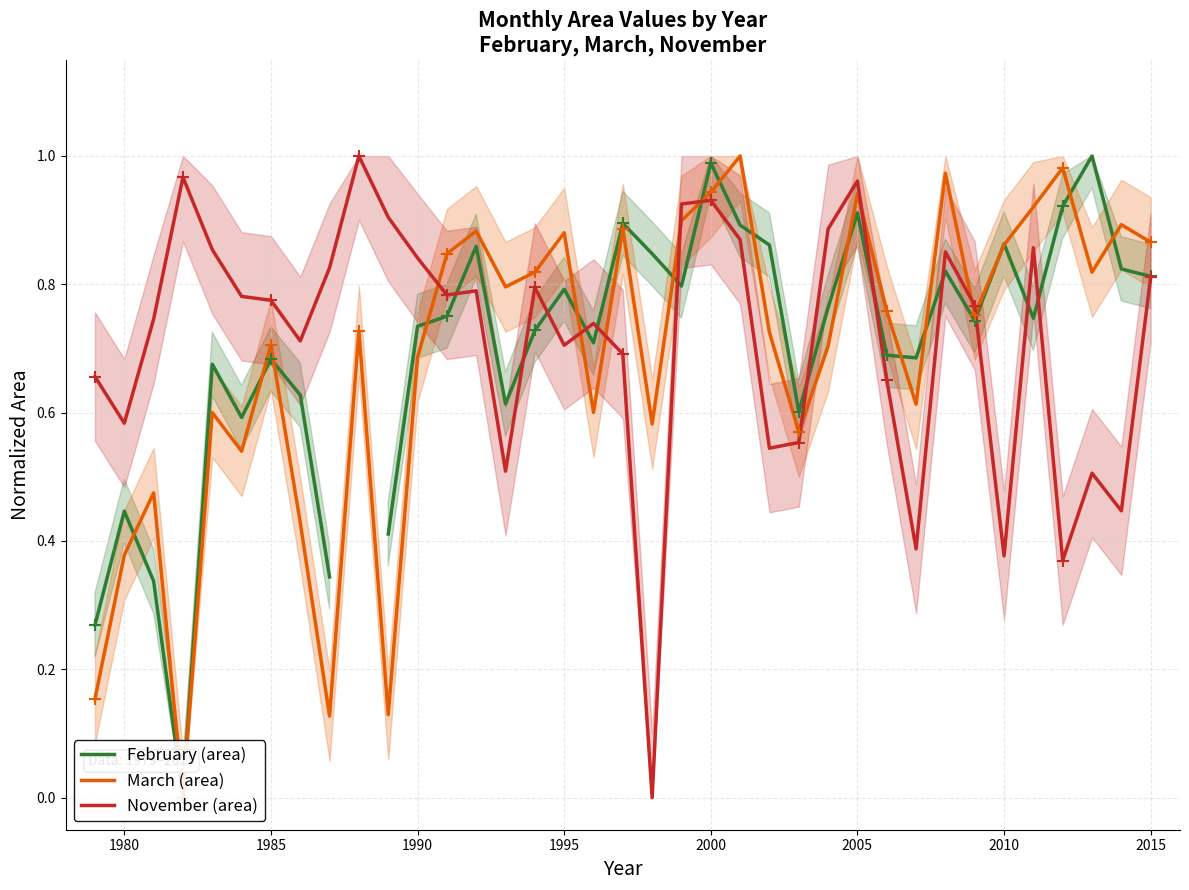

What is the spread (max minus min) of values at 2000?

0.1